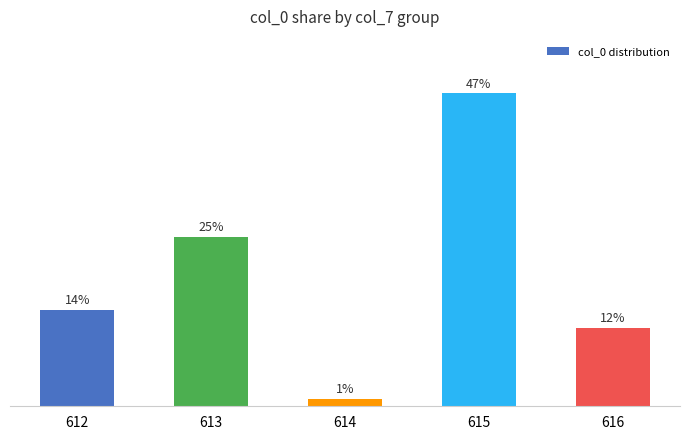

What is the value of the 5th bar from the left?

11.8